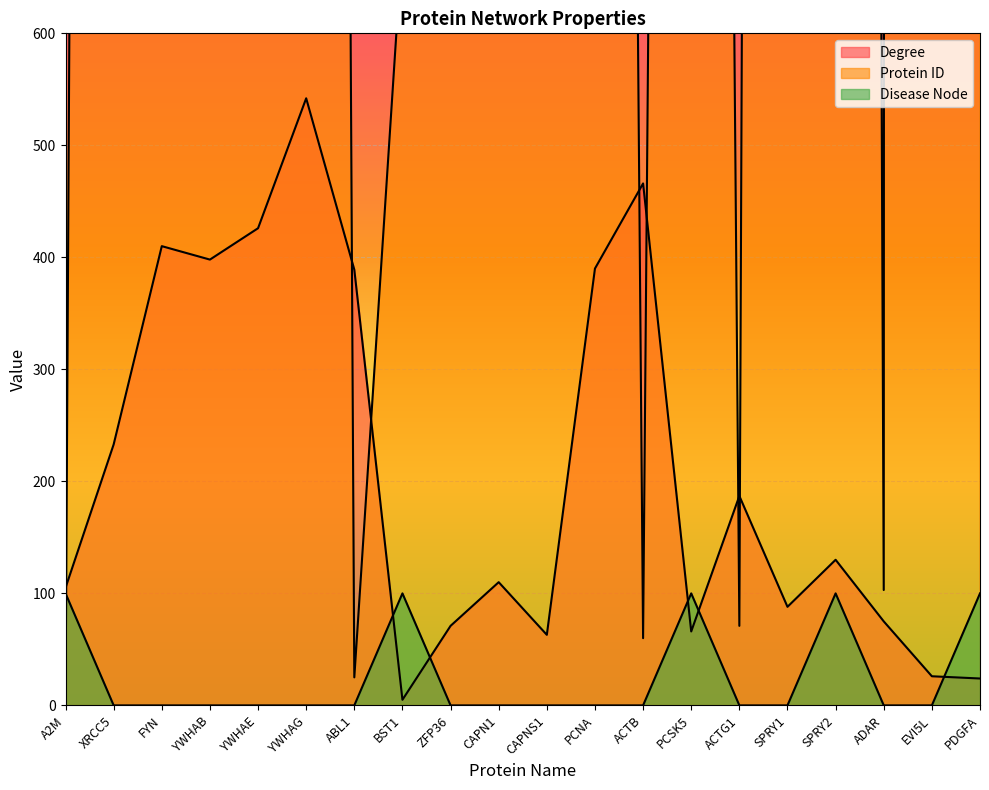

Between which two adjacent categories do Protein ID and Degree first intersect?

A2M and XRCC5